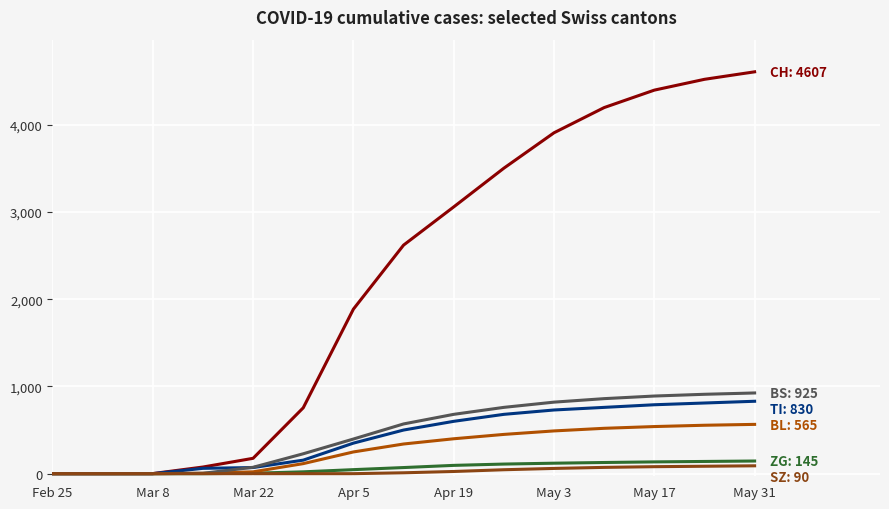

What is the maximum value shown in the chart?

4607